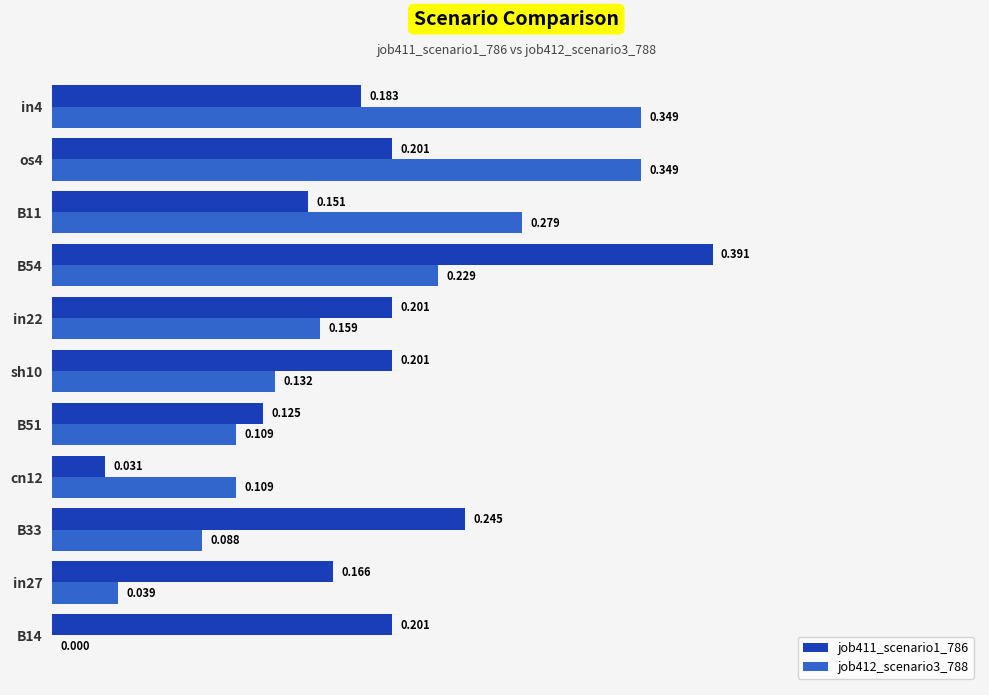

Is the value of job411_scenario1_786 at B33 greater than the value of job412_scenario3_788 at cn12?

Yes